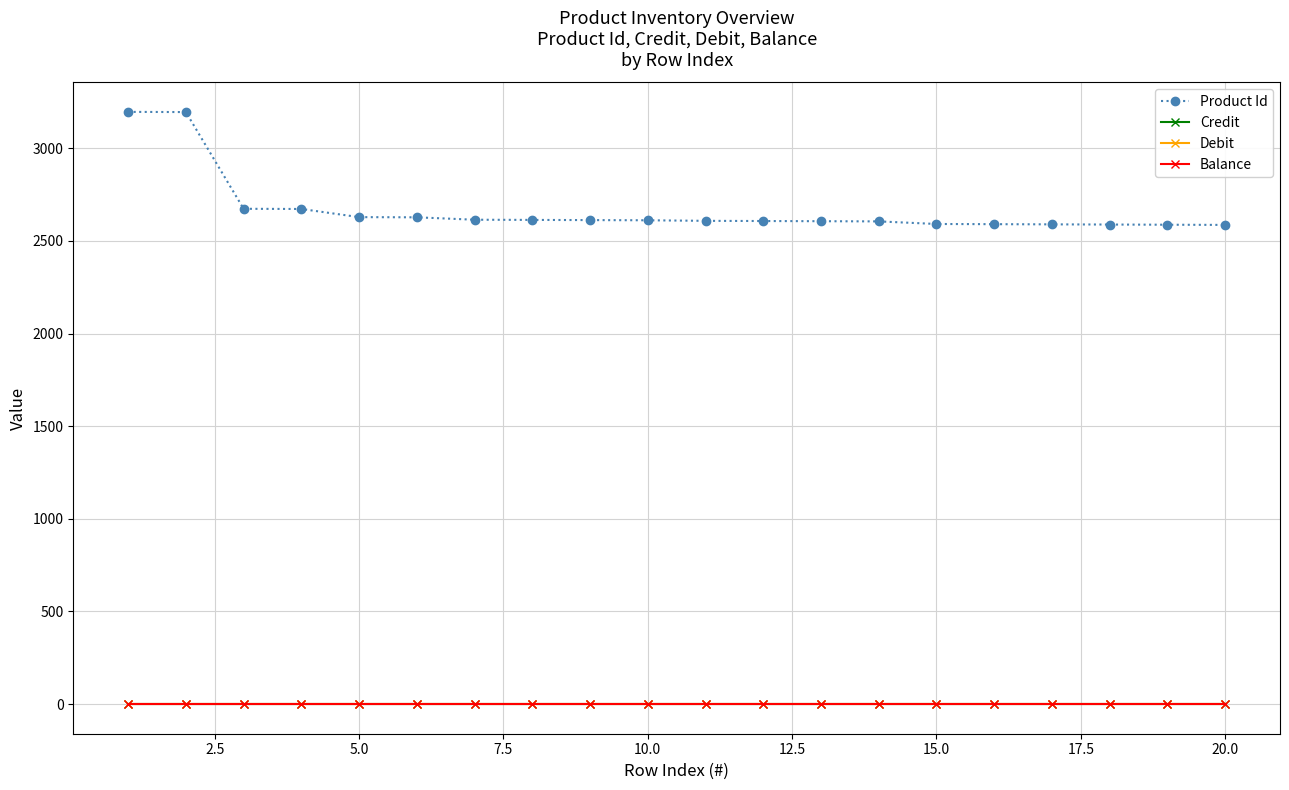

Which series has the widest spread of values?

Product Id